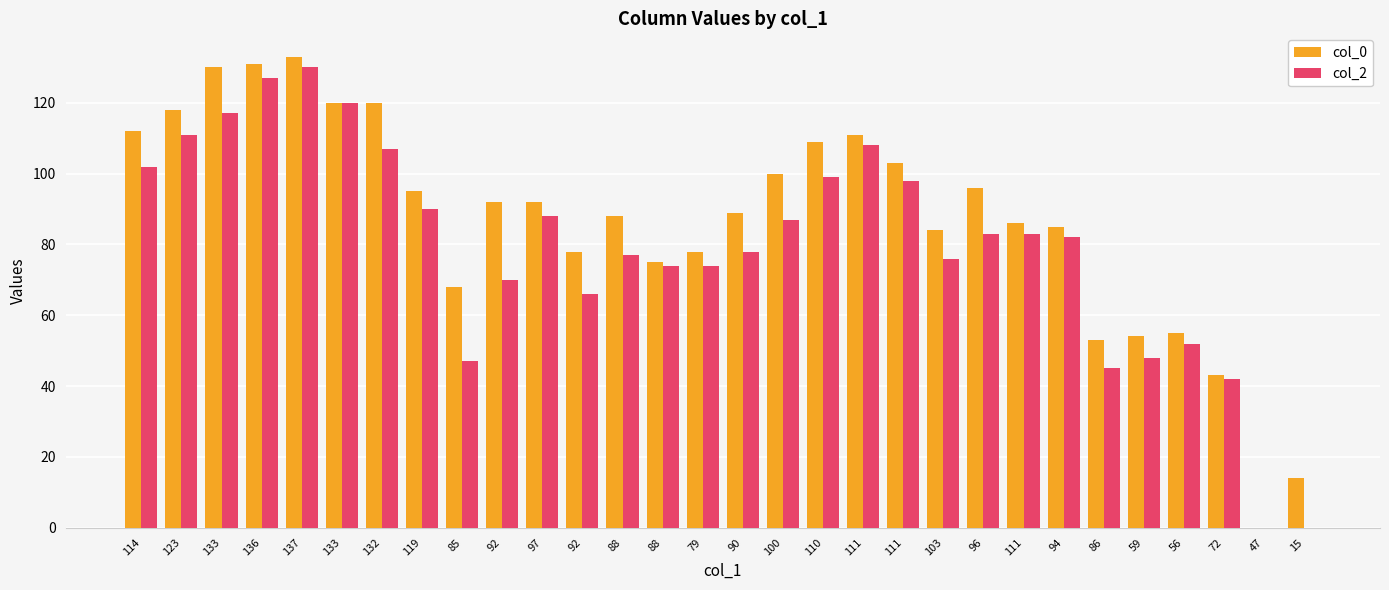

How many categories are shown in the chart?

30